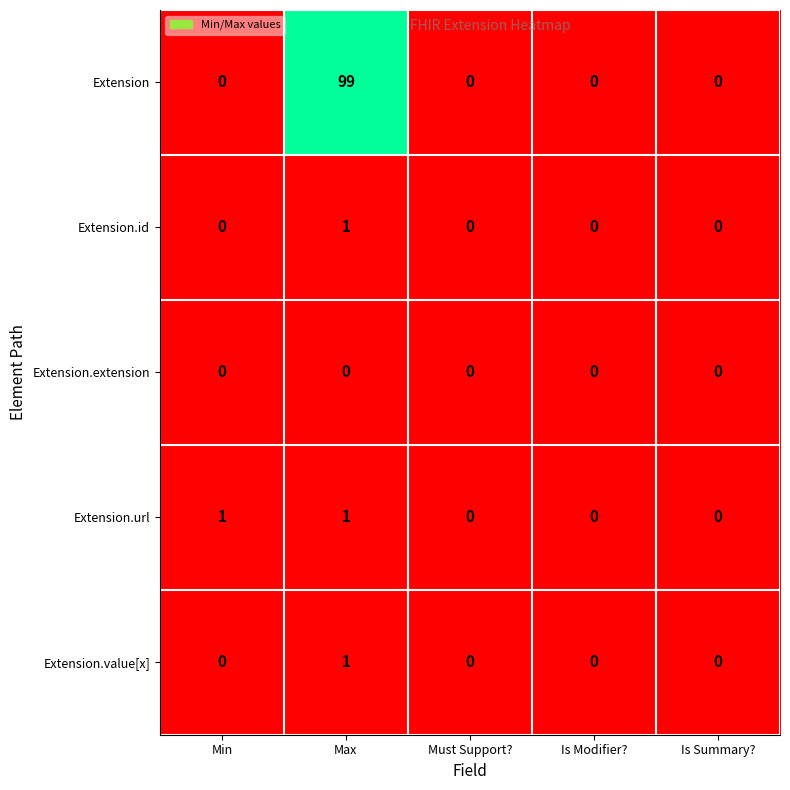

The value of Extension at Is Summary? is -68. True or false?

False